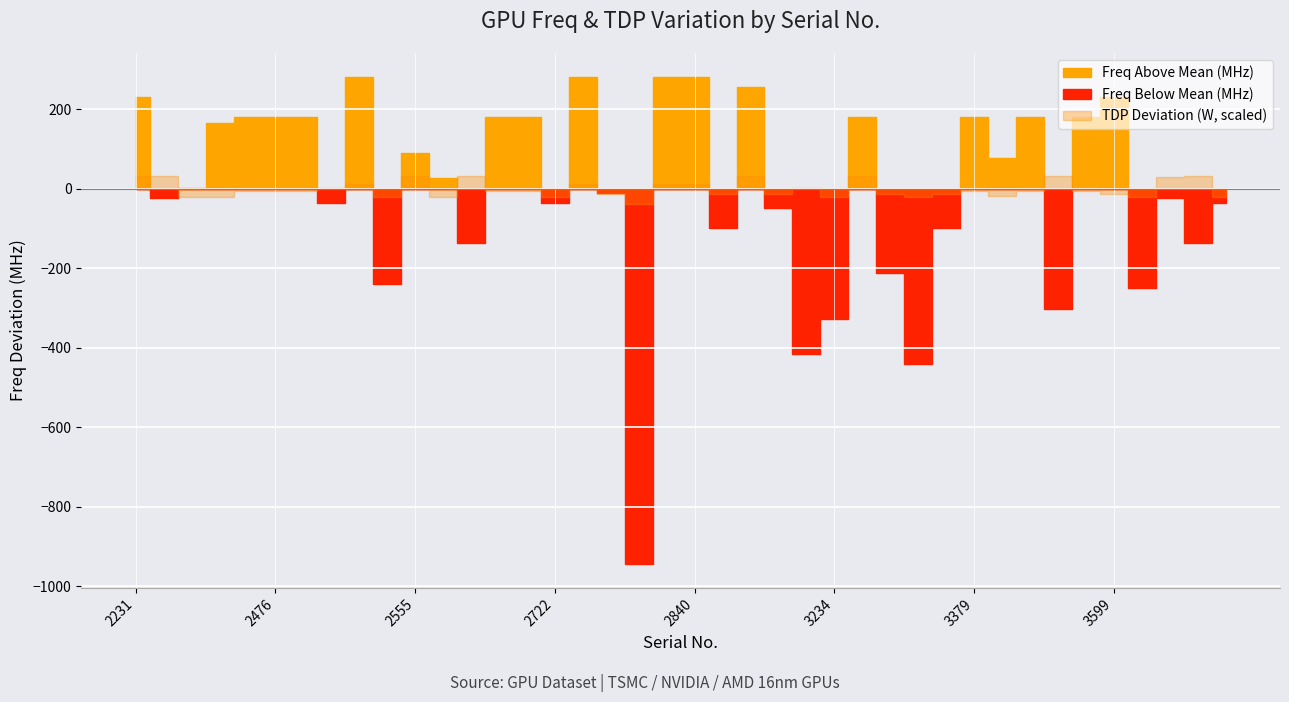

Which category has the highest value in the TDP (W) series?

2231